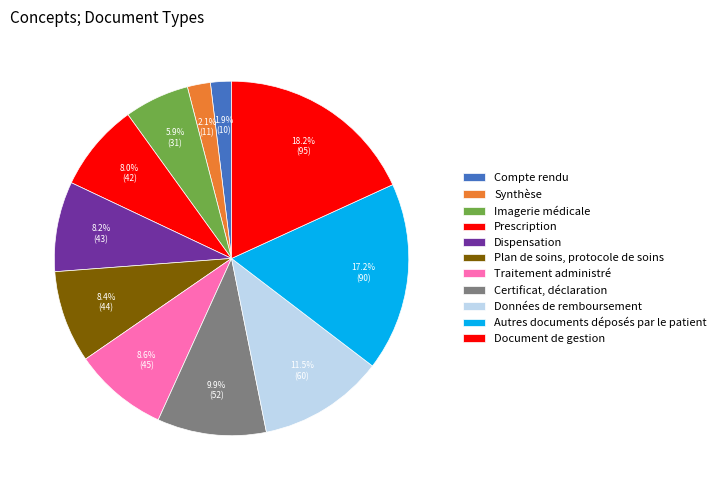

Which category has the smallest portion of the pie?

Compte rendu